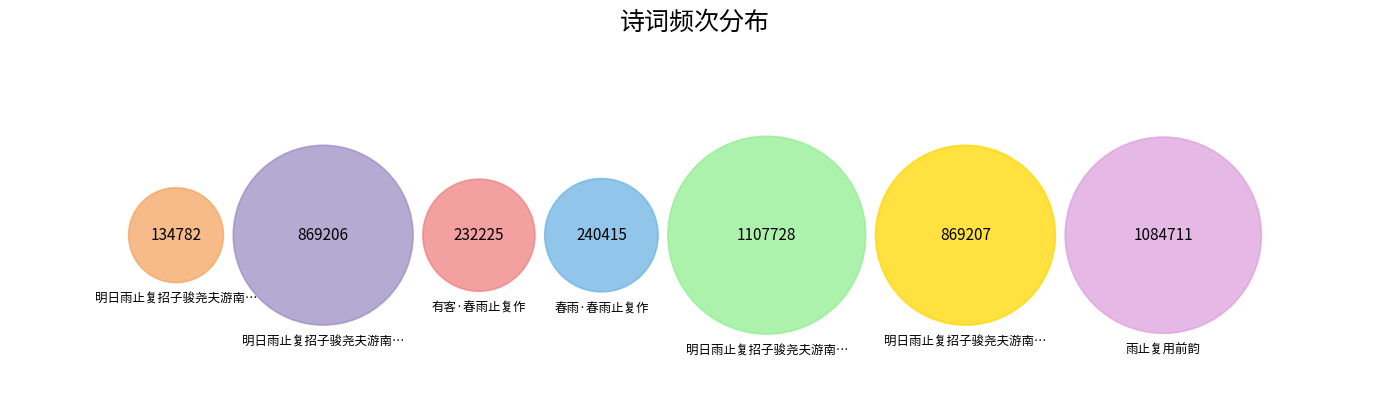

To the nearest percent, what portion does 春雨·春雨止复作 represent?

5%